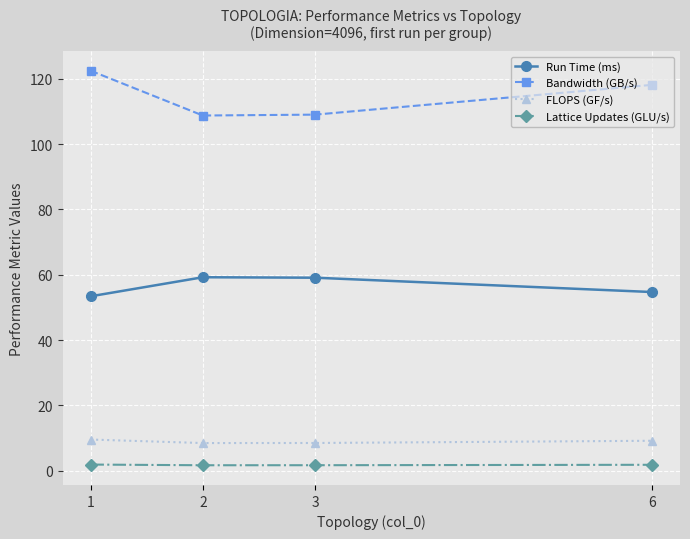

How many series are shown in this chart?

4